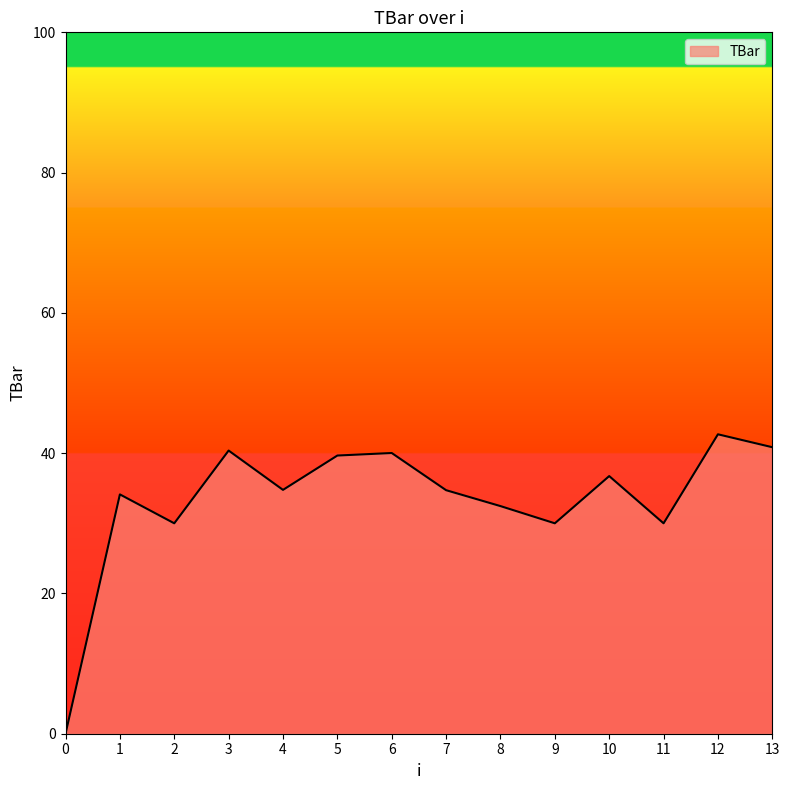

How many distinct data groups are displayed?

1